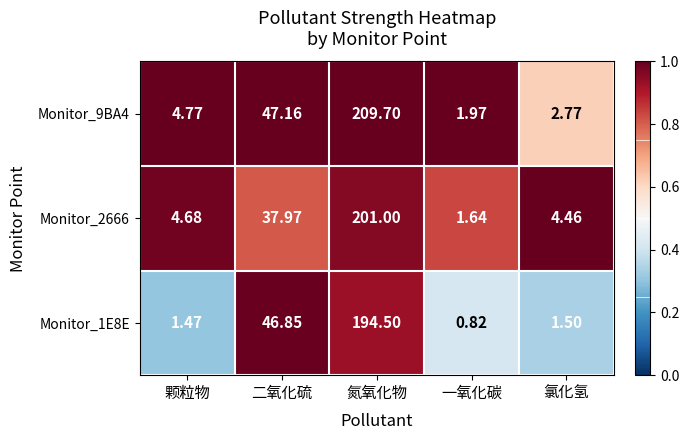

Where does the Monitor_2666 series first go above 4?

颗粒物